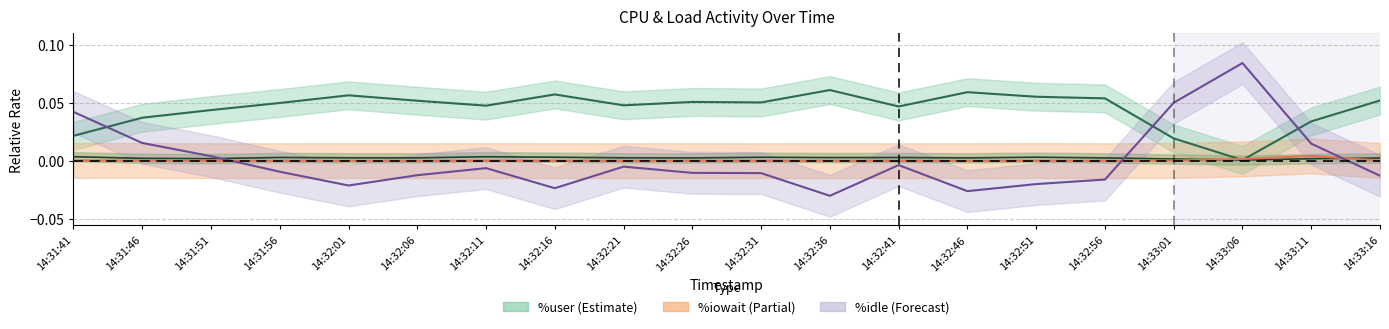

Rank the categories by %iowait value from highest to lowest.

14:33:11, 14:33:06, 14:31:46, 14:33:01, 14:33:16, 14:31:41, 14:32:51, 14:32:01, 14:32:11, 14:32:26, 14:32:36, 14:31:51, 14:31:56, 14:32:06, 14:32:16, 14:32:21, 14:32:31, 14:32:41, 14:32:46, 14:32:56